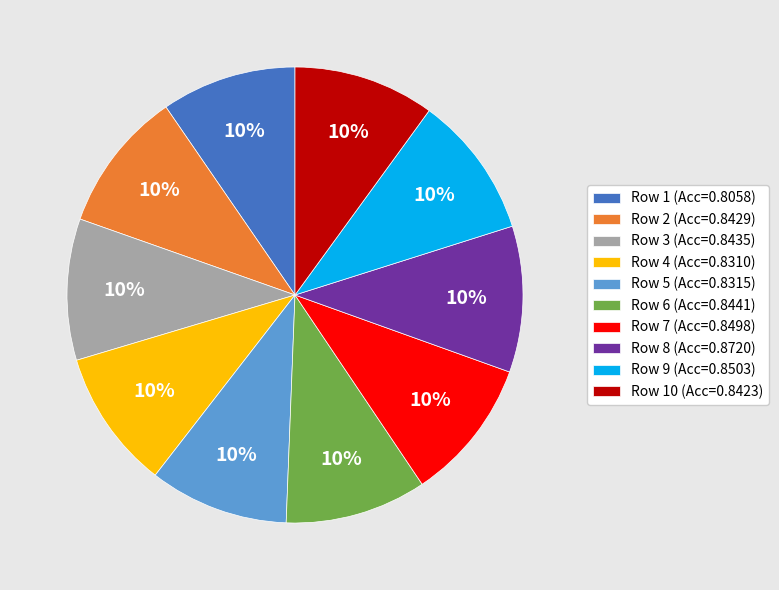

To the nearest percent, what portion does Row 5 (Acc=0.8315) represent?

10%